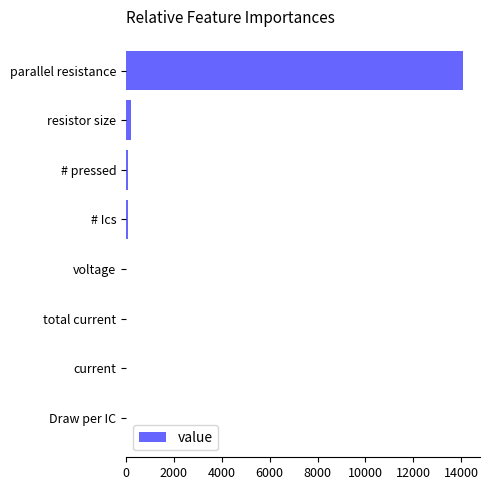

What is the sum of all values?

14433.0